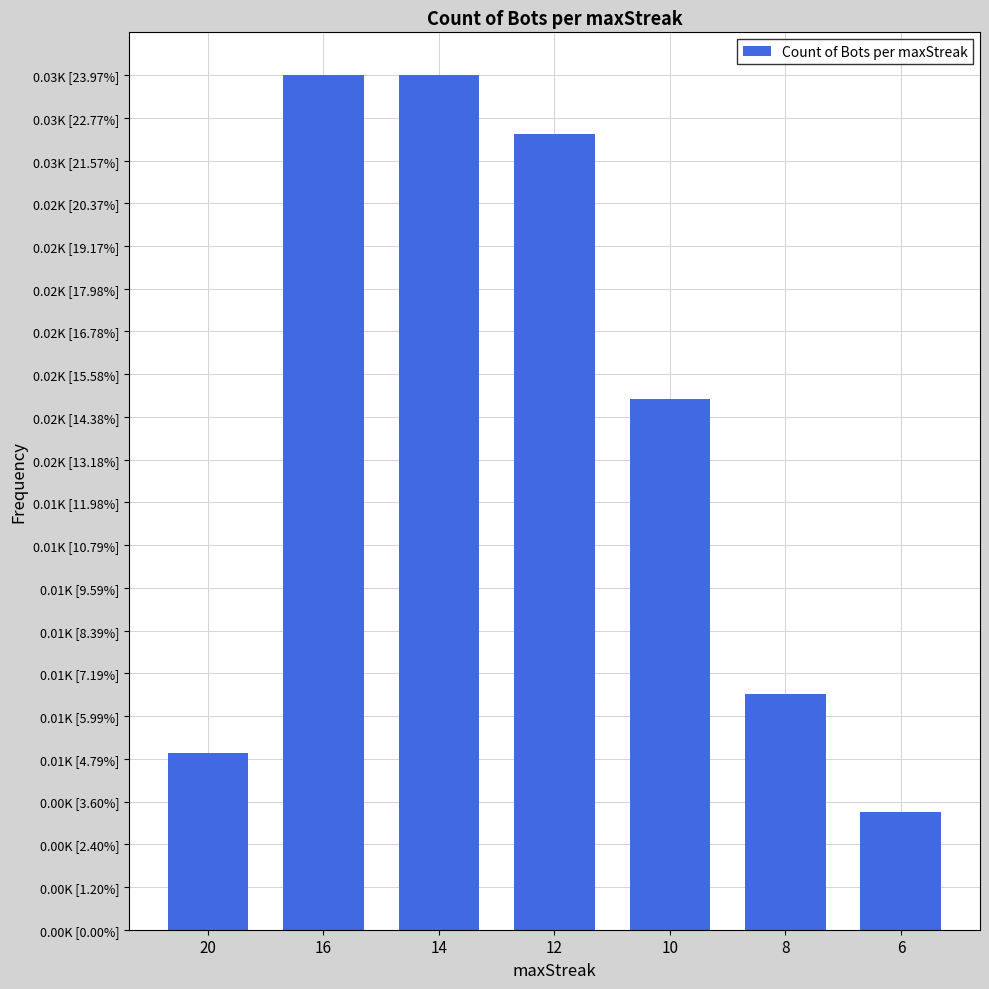

Are the bars horizontal?

No